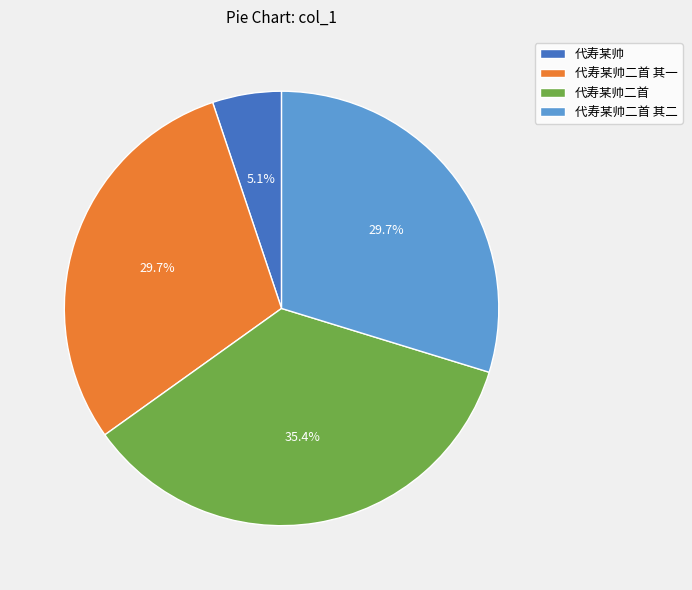

Does any single category account for the majority?

No